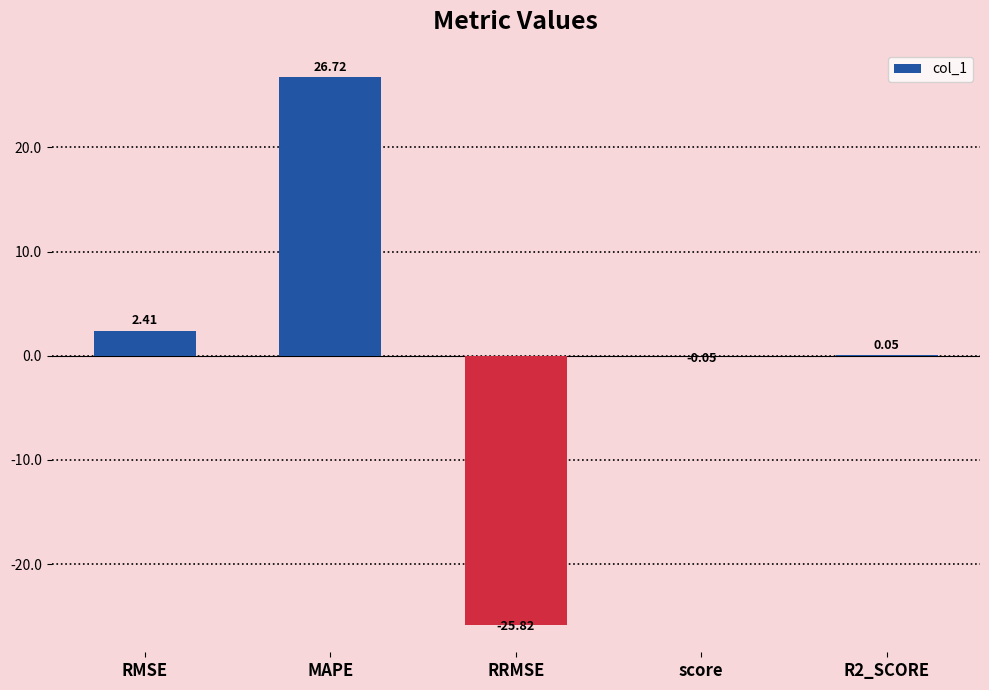

Where is the data nearest to the value 0?

score